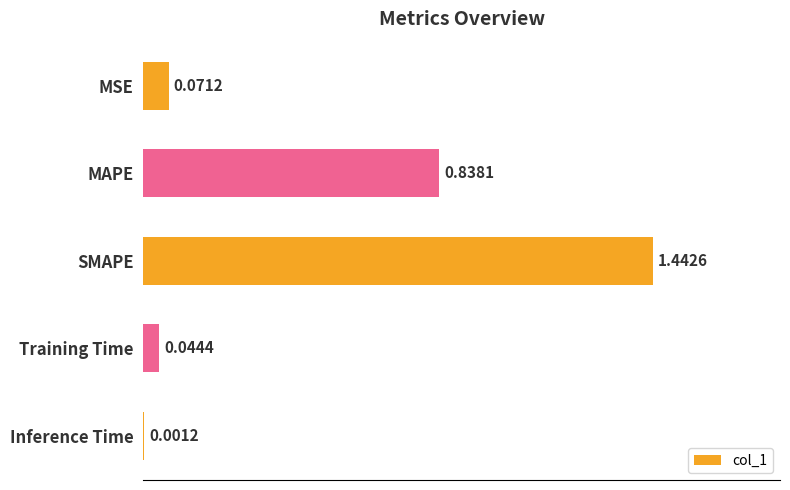

Where is the data nearest to the value 0?

Inference Time